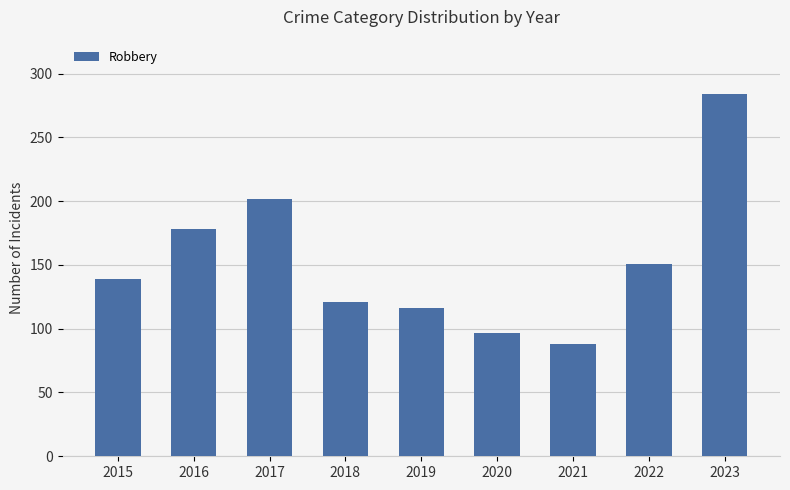

Which has a higher value, 2022 or 2020?

2022